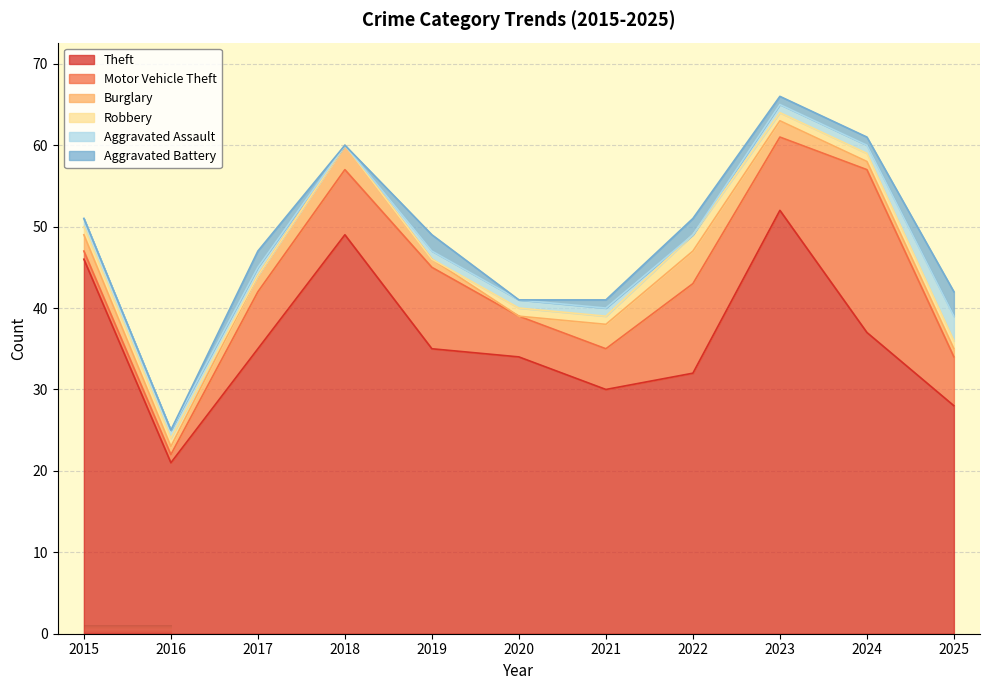

What is the average value of the Aggravated Assault series?

1